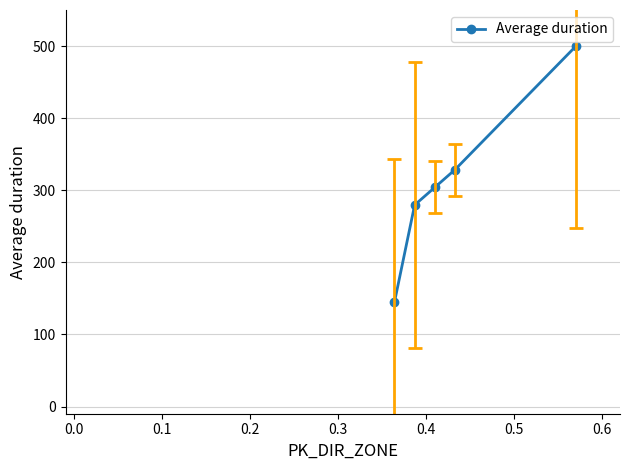

Reading right to left, list all the values displayed in this chart.

500.0	328.5	304.0	279.5	144.8